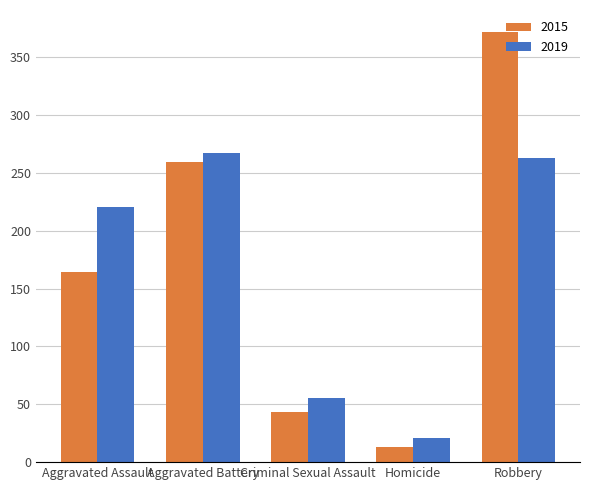

What is the difference between the 2019 values at Aggravated Assault and Criminal Sexual Assault?

165